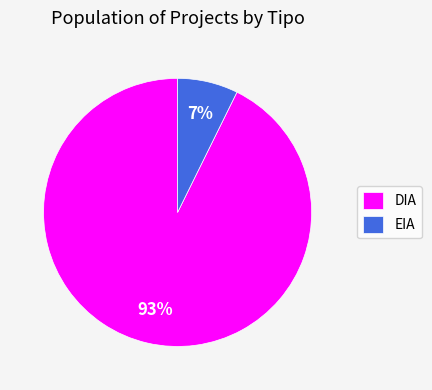

What percentage is the DIA slice, to the nearest percent?

93%